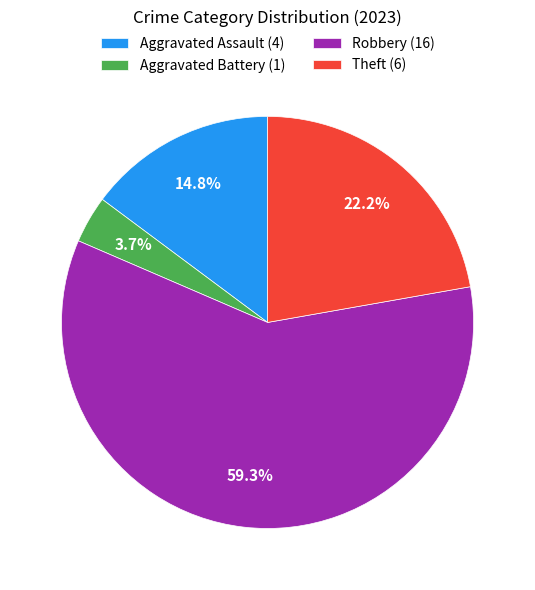

What percentage do Aggravated Assault (4) and Theft (6) together represent?

37.0%